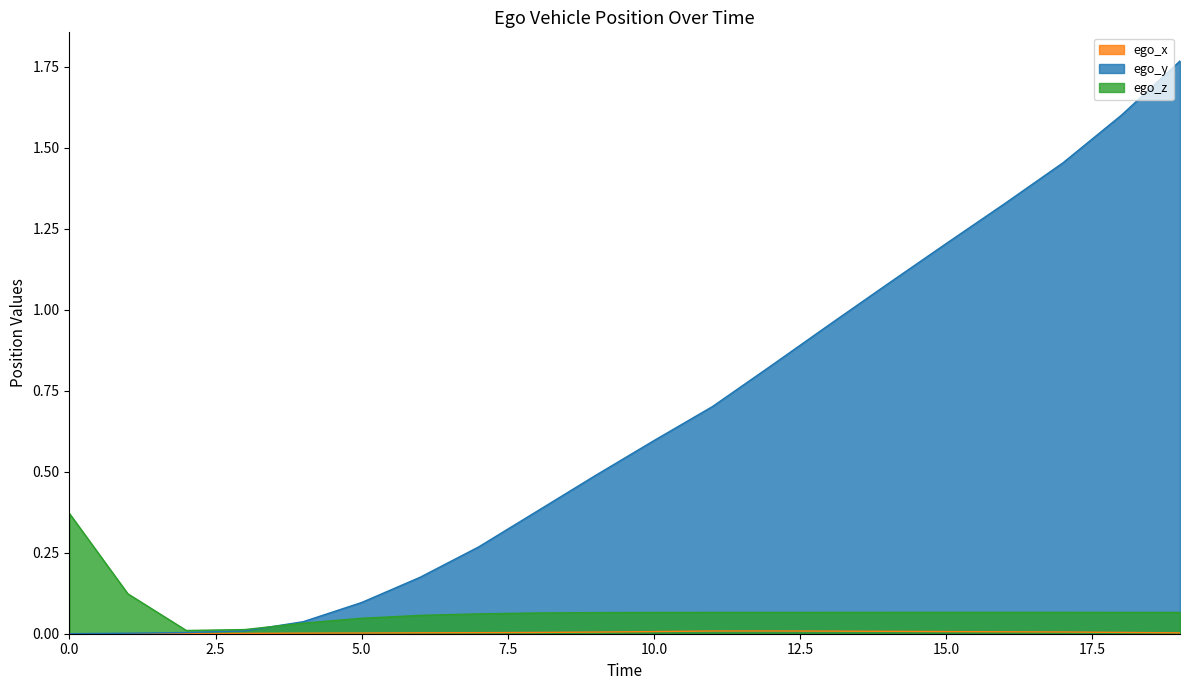

Reading left to right, extract all data points from this chart.

ego_x: 0=0.0	1=0.0	2=0.0	3=0.0	4=0.0	5=0.0	6=0.0	7=0.0	8=0.0	9=0.0	10=0.0	11=0.0	12=0.0	13=0.0	14=0.0	15=0.0	16=0.0	17=0.0	18=0.0	19=0.0
ego_y: 0=0.0	1=0.0	2=0.0	3=0.0	4=0.0	5=0.1	6=0.2	7=0.3	8=0.4	9=0.5	10=0.6	11=0.7	12=0.8	13=1.0	14=1.1	15=1.2	16=1.3	17=1.5	18=1.6	19=1.8
ego_z: 0=0.4	1=0.1	2=0.0	3=0.0	4=0.0	5=0.0	6=0.1	7=0.1	8=0.1	9=0.1	10=0.1	11=0.1	12=0.1	13=0.1	14=0.1	15=0.1	16=0.1	17=0.1	18=0.1	19=0.1